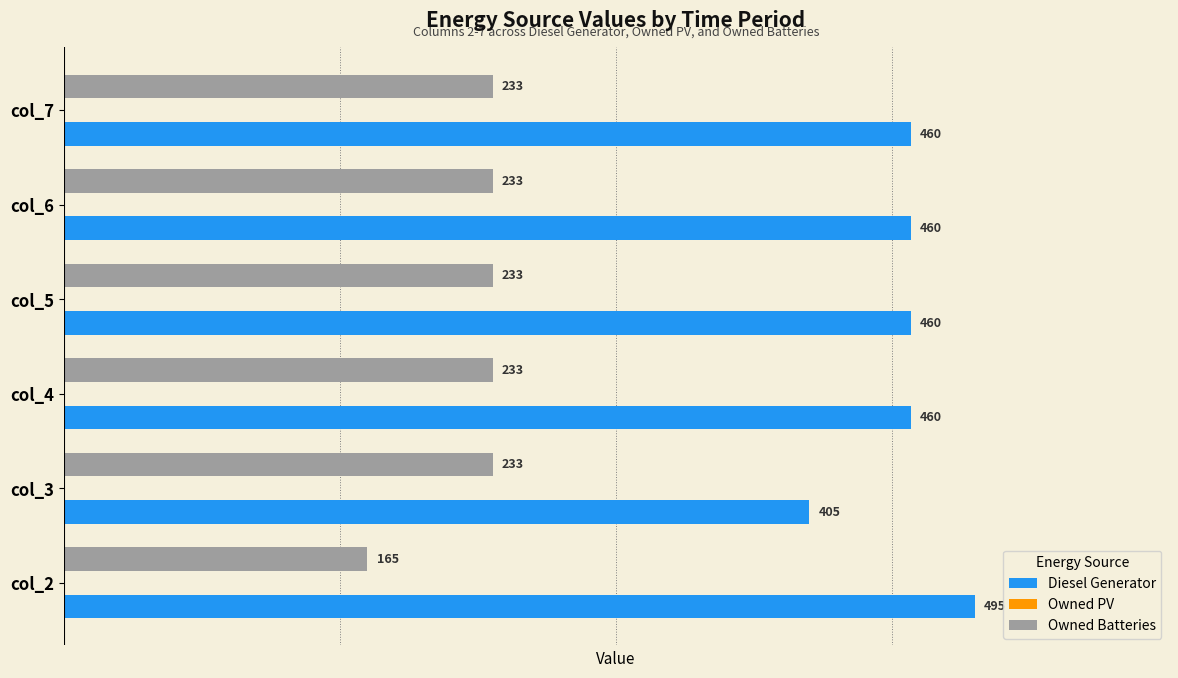

At how many categories does at least one series exceed 381?

6